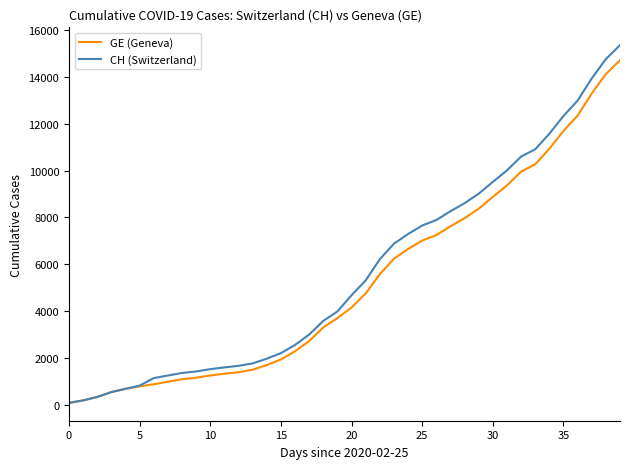

What is the average value of the CH (Switzerland) series?

5632